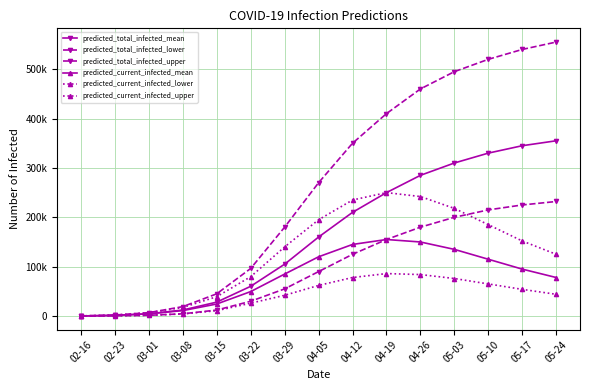

Which label corresponds to the largest value in the chart?

05-24